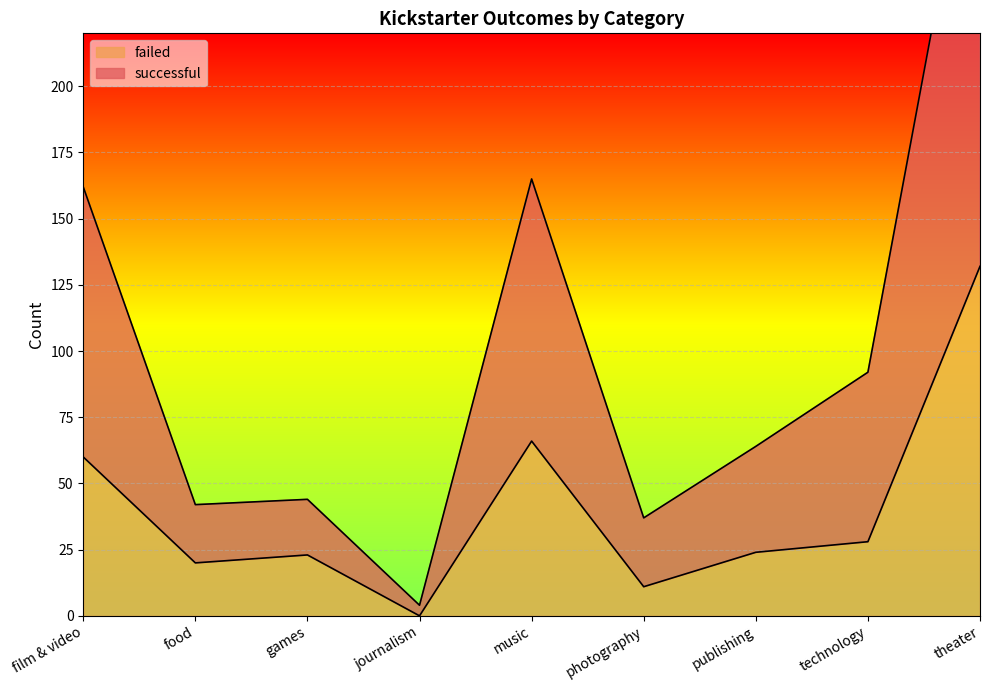

What is the total value across all series at photography?

48